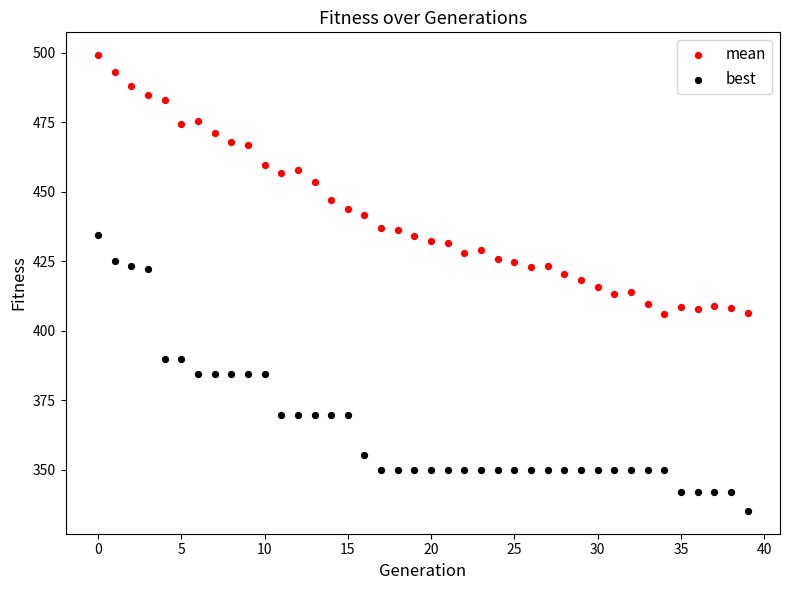

Which series contains the highest Y value?

mean